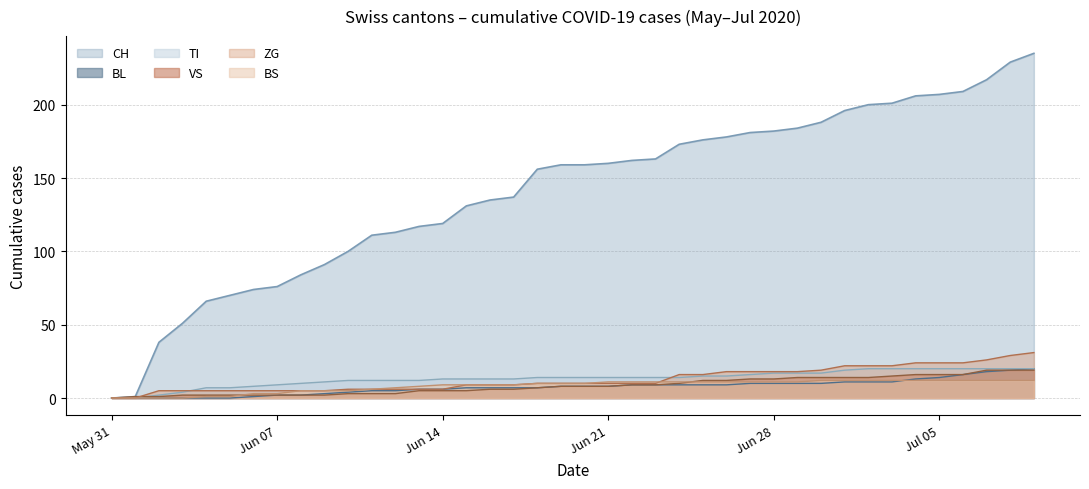

What is the value of the TI point at the 18th from the left?

13